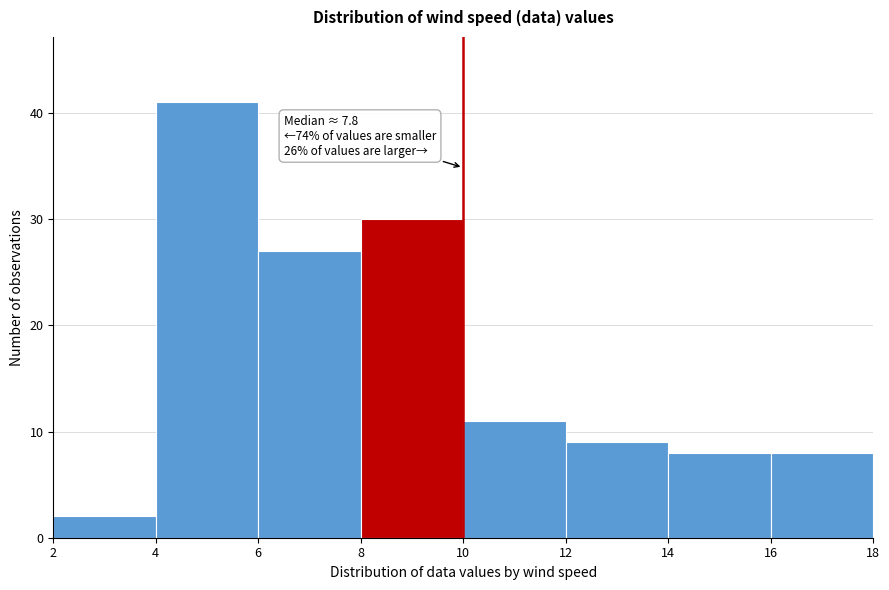

Over which range of the x-axis is the bar tallest?

4 to 6